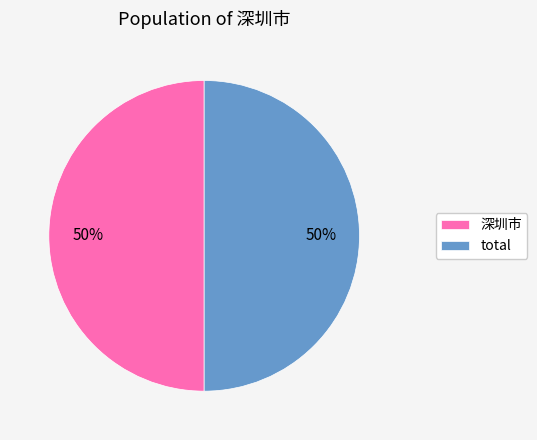

What is the ratio of the value at 深圳市 to the value at total?

1.0